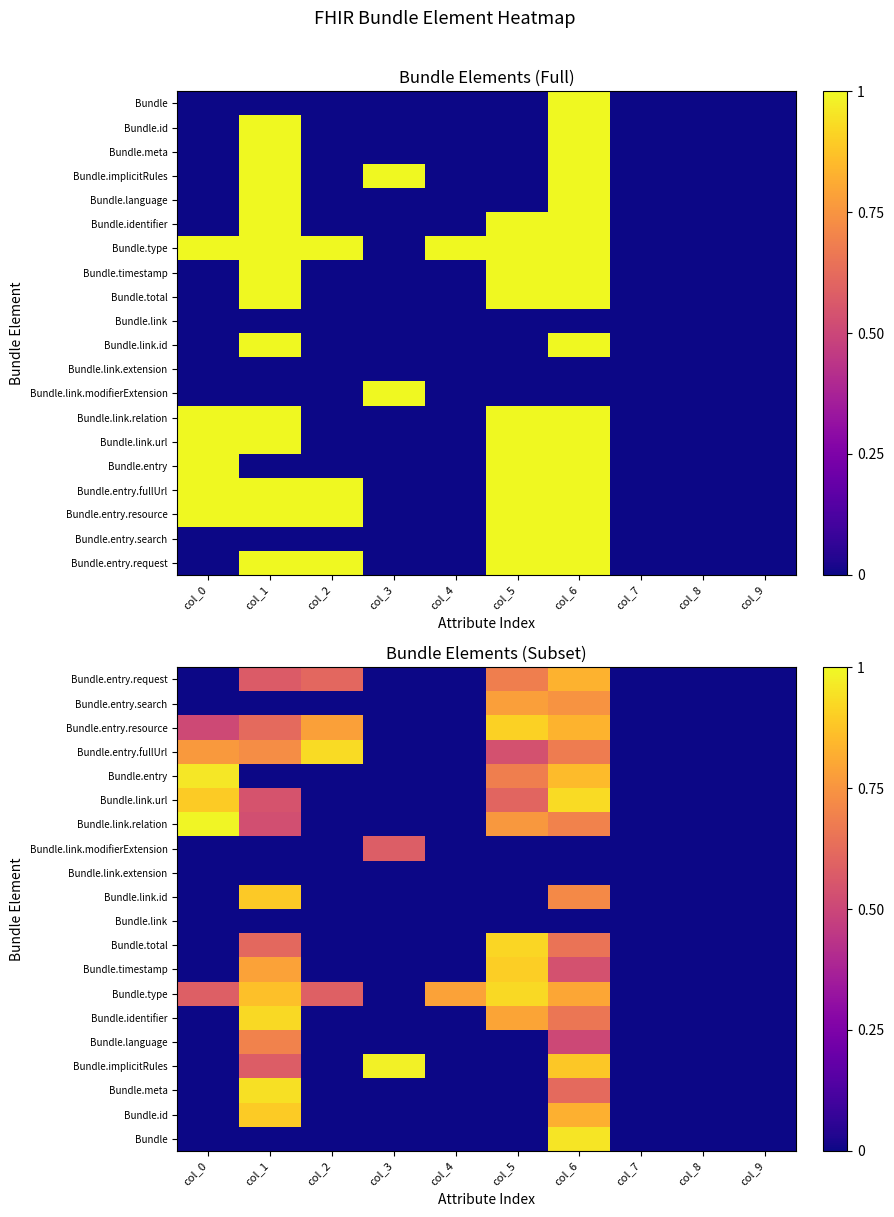

Reading left to right, list all the values displayed in this chart.

row_0: 0.0	0.6	0.6	0.0	0.0	0.7	0.8	0.0	0.0	0.0
row_1: 0.0	0.0	0.0	0.0	0.0	0.8	0.7	0.0	0.0	0.0
row_2: 0.5	0.6	0.8	0.0	0.0	0.9	0.8	0.0	0.0	0.0
row_3: 0.8	0.7	0.9	0.0	0.0	0.5	0.7	0.0	0.0	0.0
row_4: 1.0	0.0	0.0	0.0	0.0	0.7	0.9	0.0	0.0	0.0
row_5: 0.9	0.5	0.0	0.0	0.0	0.6	0.9	0.0	0.0	0.0
row_6: 1.0	0.5	0.0	0.0	0.0	0.8	0.7	0.0	0.0	0.0
row_7: 0.0	0.0	0.0	0.6	0.0	0.0	0.0	0.0	0.0	0.0
row_8: 0.0	0.0	0.0	0.0	0.0	0.0	0.0	0.0	0.0	0.0
row_9: 0.0	0.9	0.0	0.0	0.0	0.0	0.7	0.0	0.0	0.0
row_10: 0.0	0.0	0.0	0.0	0.0	0.0	0.0	0.0	0.0	0.0
row_11: 0.0	0.6	0.0	0.0	0.0	0.9	0.7	0.0	0.0	0.0
row_12: 0.0	0.8	0.0	0.0	0.0	0.9	0.5	0.0	0.0	0.0
row_13: 0.6	0.9	0.6	0.0	0.8	0.9	0.8	0.0	0.0	0.0
row_14: 0.0	0.9	0.0	0.0	0.0	0.8	0.7	0.0	0.0	0.0
row_15: 0.0	0.7	0.0	0.0	0.0	0.0	0.5	0.0	0.0	0.0
row_16: 0.0	0.6	0.0	1.0	0.0	0.0	0.9	0.0	0.0	0.0
row_17: 0.0	0.9	0.0	0.0	0.0	0.0	0.6	0.0	0.0	0.0
row_18: 0.0	0.9	0.0	0.0	0.0	0.0	0.8	0.0	0.0	0.0
row_19: 0.0	0.0	0.0	0.0	0.0	0.0	1.0	0.0	0.0	0.0